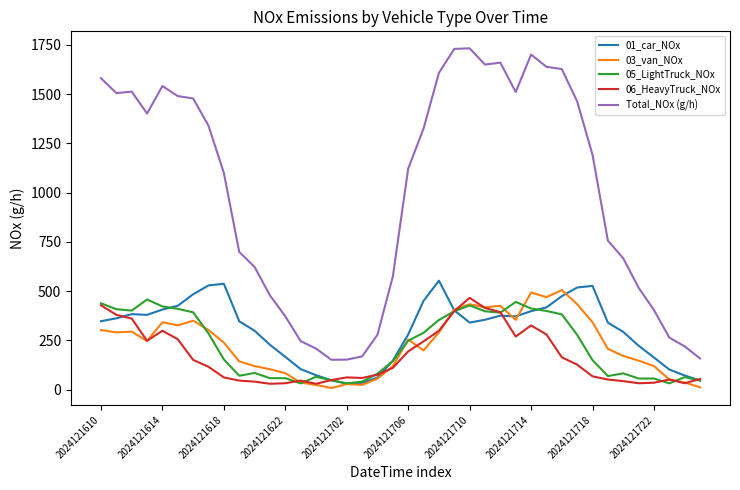

Which series has the largest total across all categories?

Total_NOx (g/h)